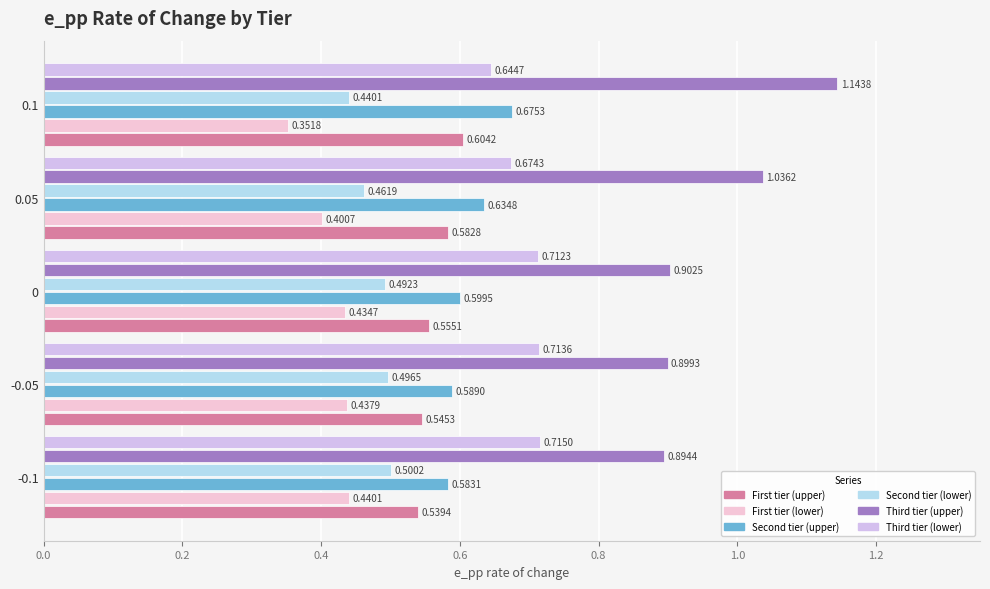

Which series has the largest total across all categories?

Third tier (upper)